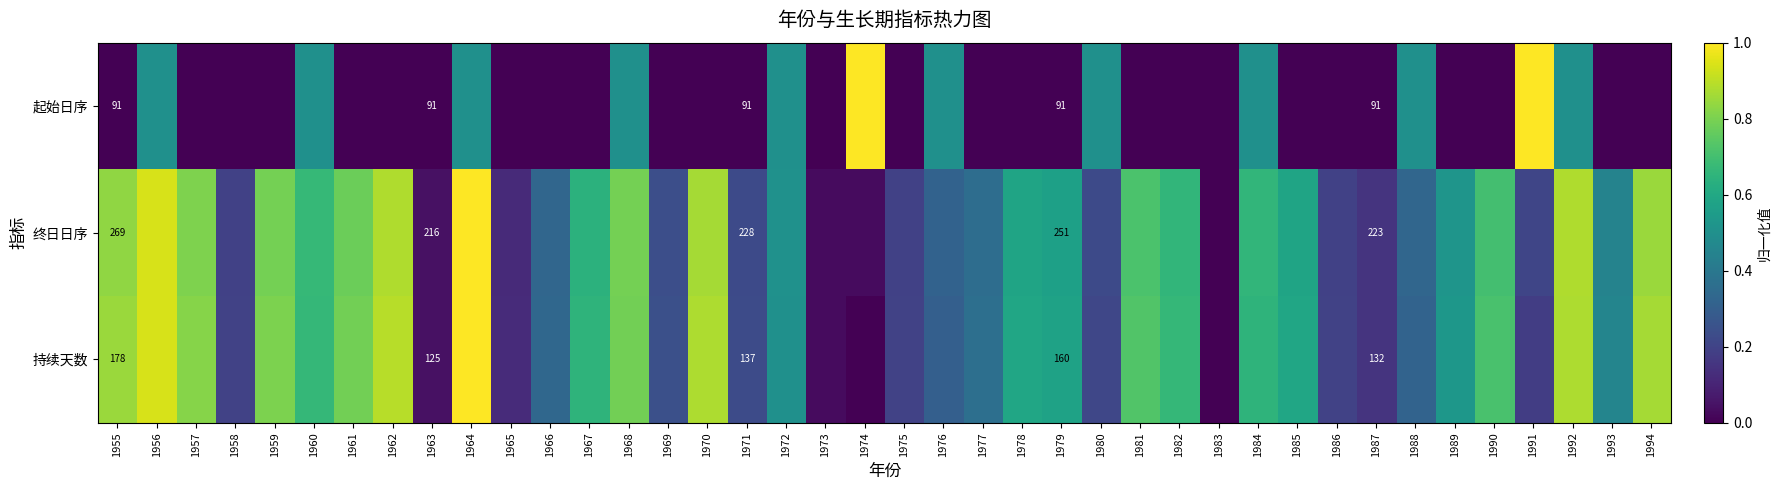

At 1987, list the series in order from largest to smallest.

终日日序, 持续天数, 起始日序